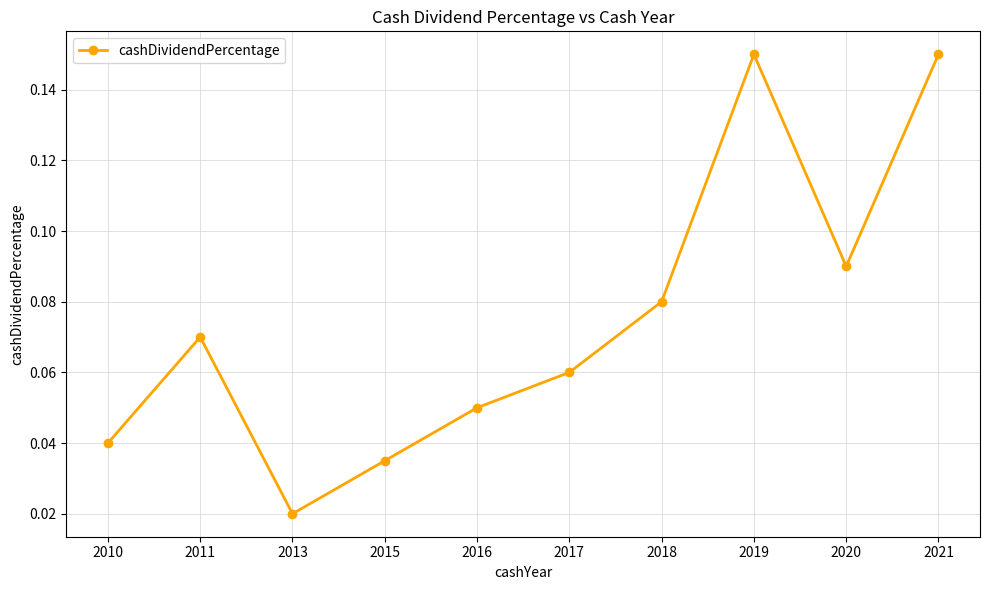

At which label is the value closest to 0?

2013